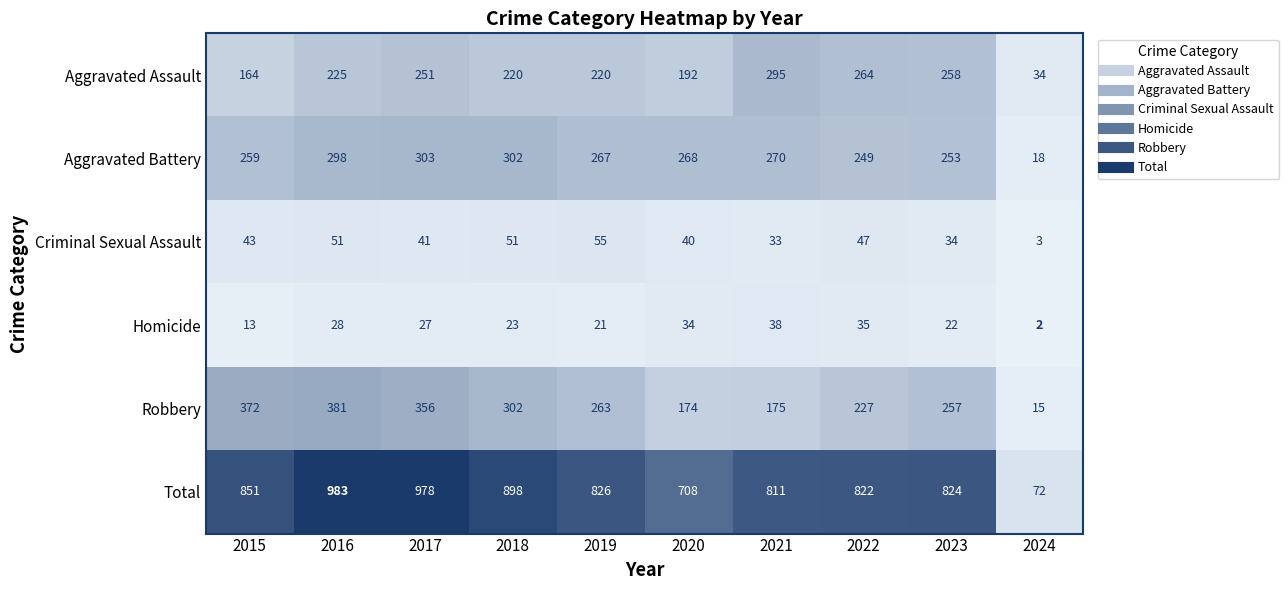

Rank the series at 2016 from highest to lowest value.

Total, Robbery, Aggravated Battery, Aggravated Assault, Criminal Sexual Assault, Homicide